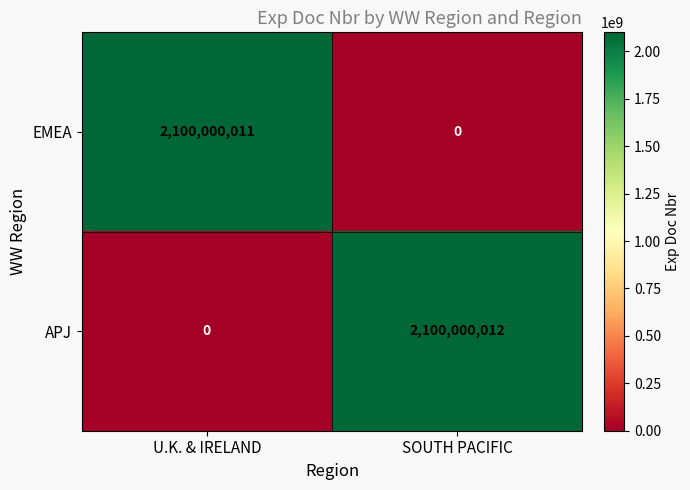

Reading left to right, transcribe all the data shown in this chart.

EMEA: U.K. & IRELAND=2100000011	SOUTH PACIFIC=0
APJ: U.K. & IRELAND=0	SOUTH PACIFIC=2100000012